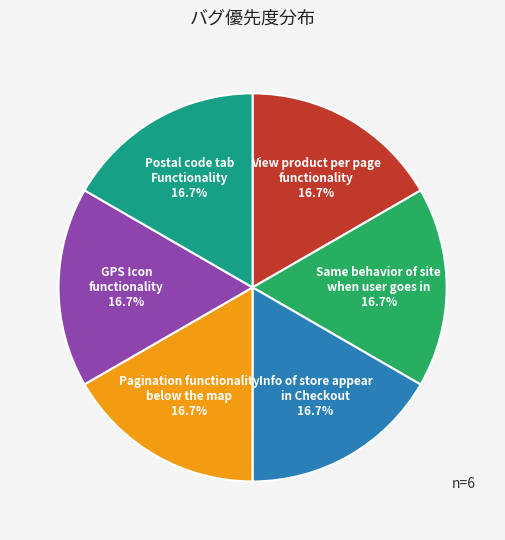

Does any single category account for the majority?

No